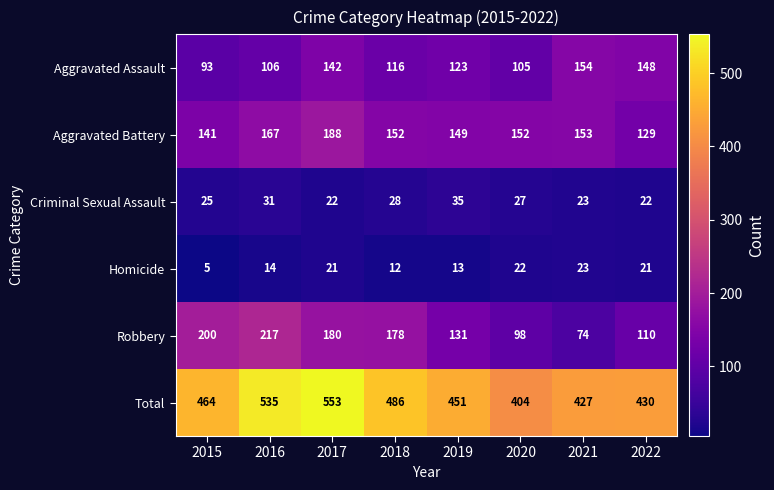

What is the sum of all Homicide values?

131